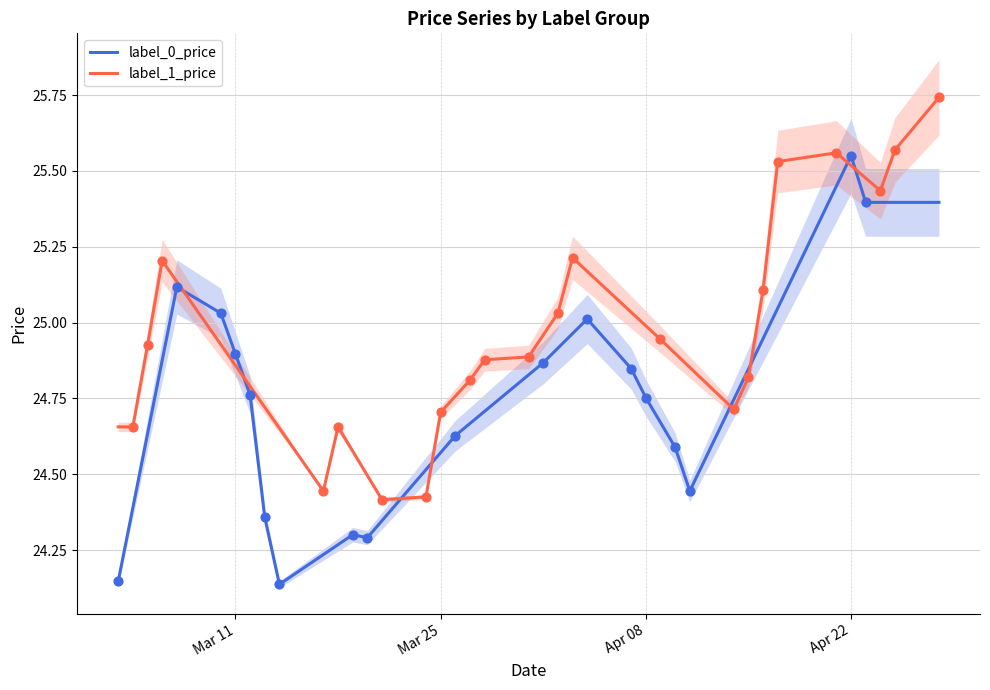

At how many categories does at least one series exceed 24?

40